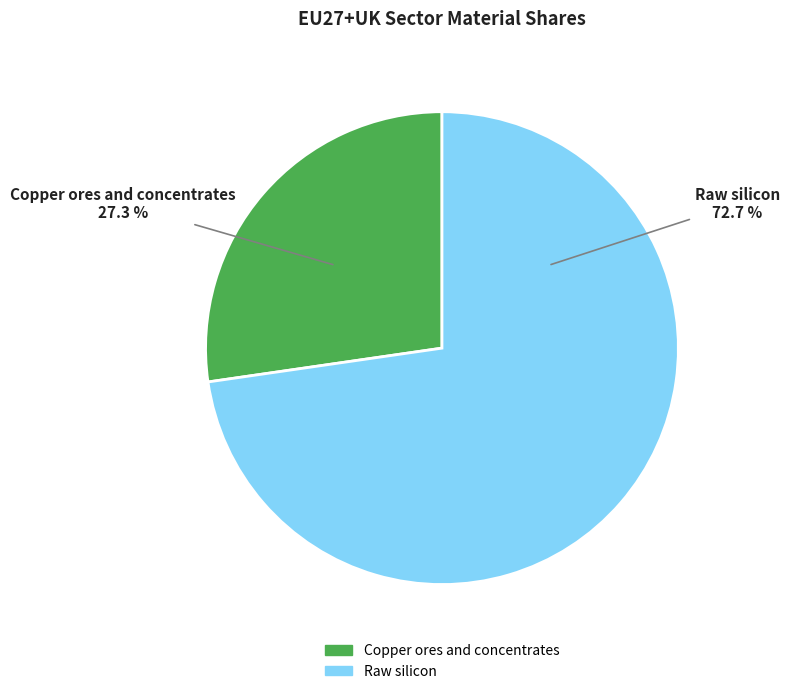

Do Copper ores and concentrates and Raw silicon together represent more than half of the pie?

Yes